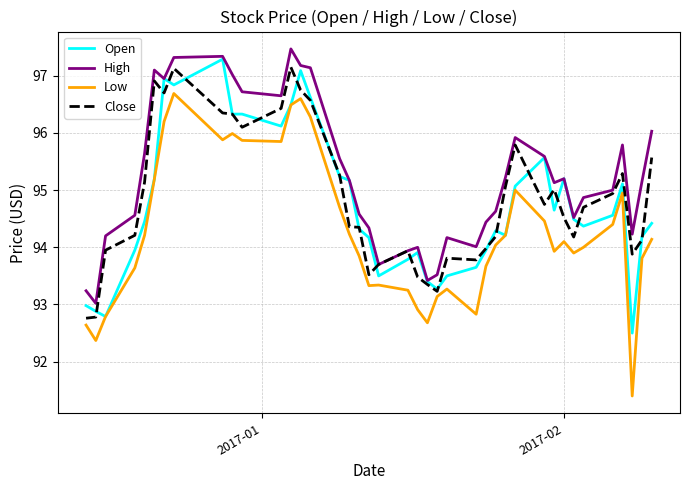

Which series has the largest total across all categories?

High